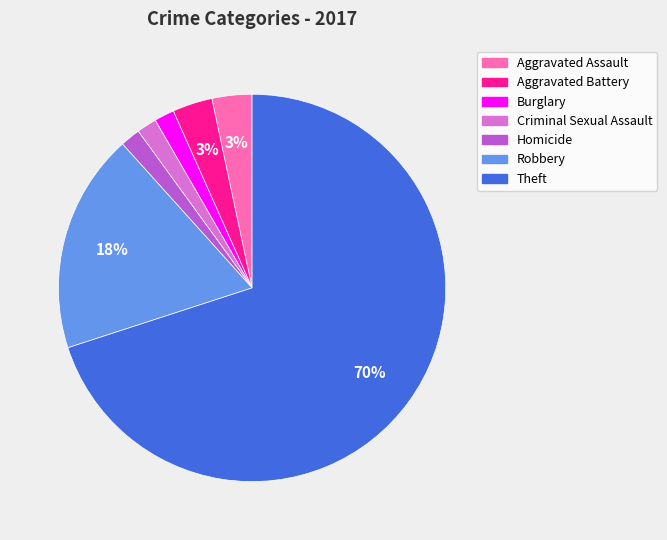

Approximately how many times larger is the value at Burglary compared to Robbery?

0.1